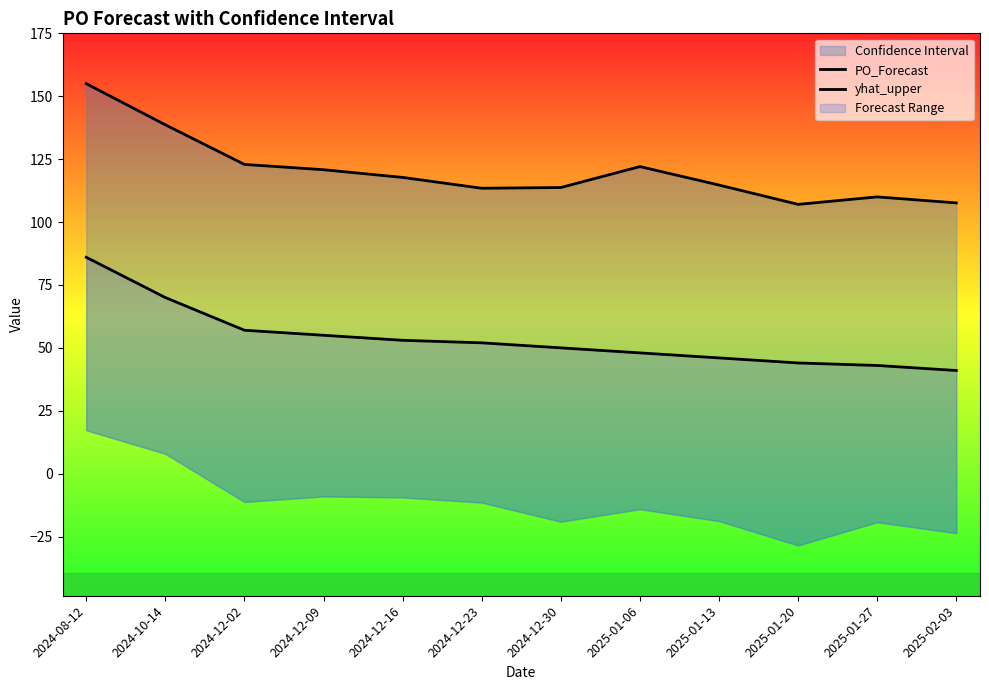

Rank the series by their maximum value, from lowest to highest.

PO_Forecast, yhat_upper